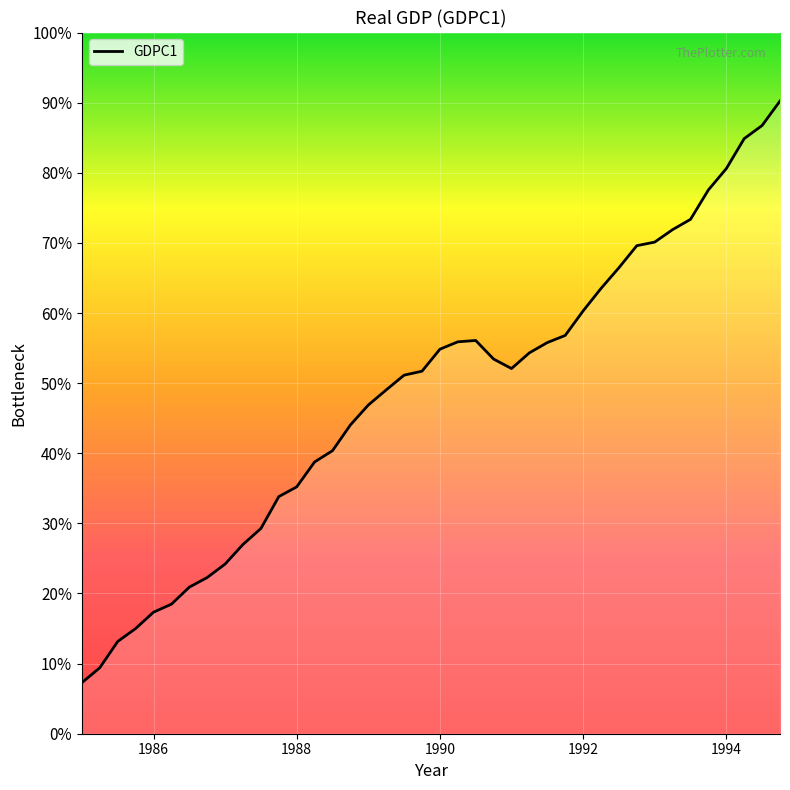

Which category has the lowest value across all series?

1985.0